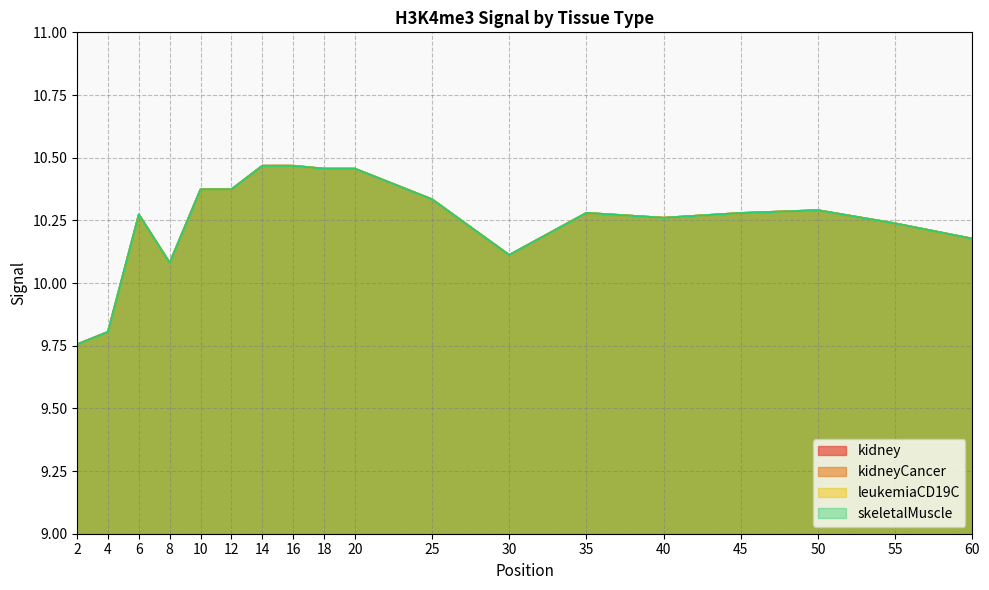

Reading left to right, extract all data points from this chart.

kidney: 2=9.8	4=9.8	6=10.3	8=10.1	10=10.4	12=10.4	14=10.5	16=10.5	18=10.5	20=10.5	25=10.3	30=10.1	35=10.3	40=10.3	45=10.3	50=10.3	55=10.2	60=10.2
kidneyCancer: 2=9.8	4=9.8	6=10.3	8=10.1	10=10.4	12=10.4	14=10.5	16=10.5	18=10.5	20=10.5	25=10.3	30=10.1	35=10.3	40=10.3	45=10.3	50=10.3	55=10.2	60=10.2
leukemiaCD19C: 2=9.8	4=9.8	6=10.3	8=10.1	10=10.4	12=10.4	14=10.5	16=10.5	18=10.5	20=10.5	25=10.3	30=10.1	35=10.3	40=10.3	45=10.3	50=10.3	55=10.2	60=10.2
skeletalMuscle: 2=9.8	4=9.8	6=10.3	8=10.1	10=10.4	12=10.4	14=10.5	16=10.5	18=10.5	20=10.5	25=10.3	30=10.1	35=10.3	40=10.3	45=10.3	50=10.3	55=10.2	60=10.2